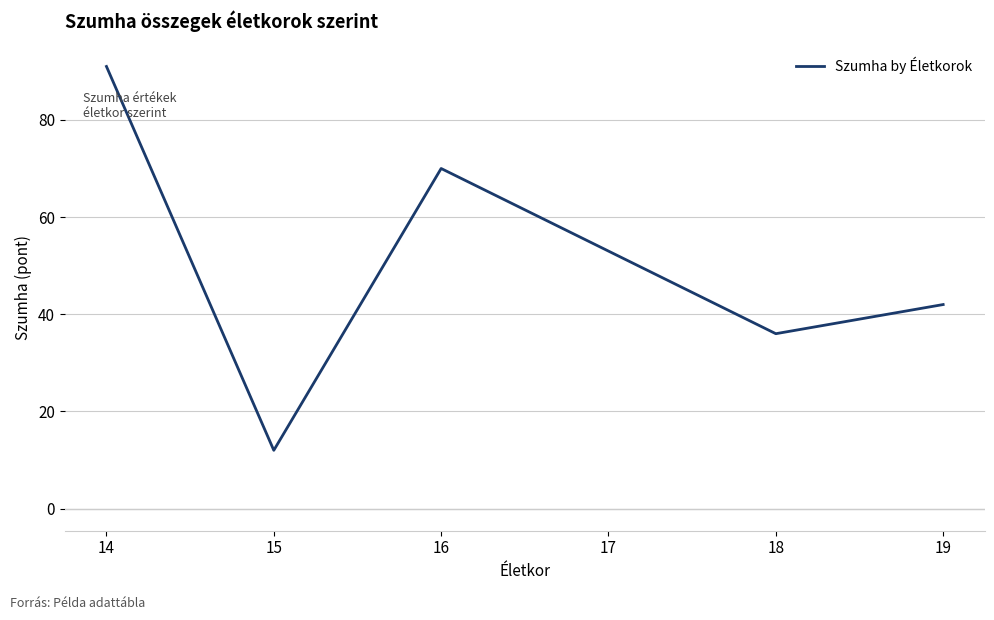

Which has a higher value, 17 or 14?

14